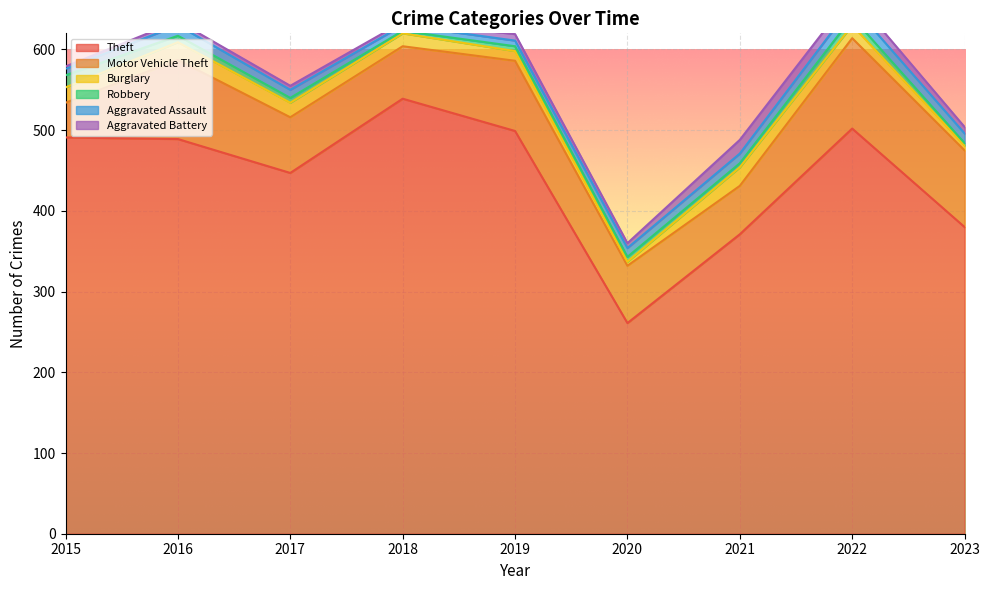

The value of Burglary at 2018 is 26. True or false?

False